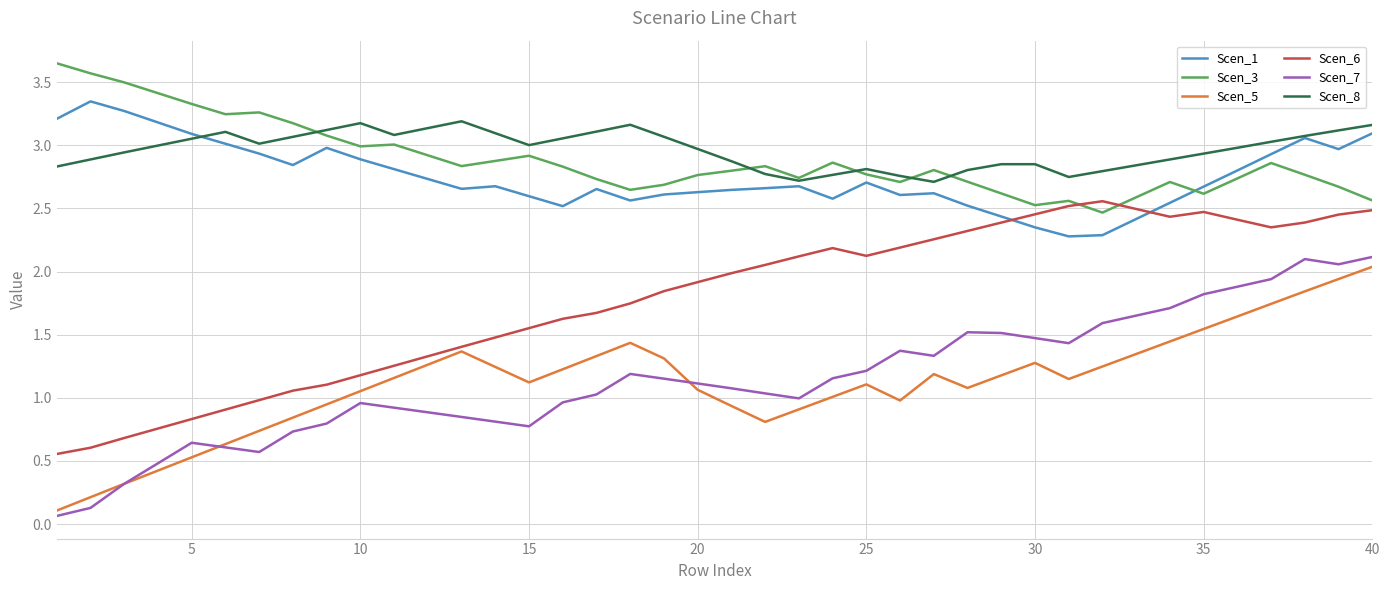

True or false: Scen_8 and Scen_7 cross at least once.

False